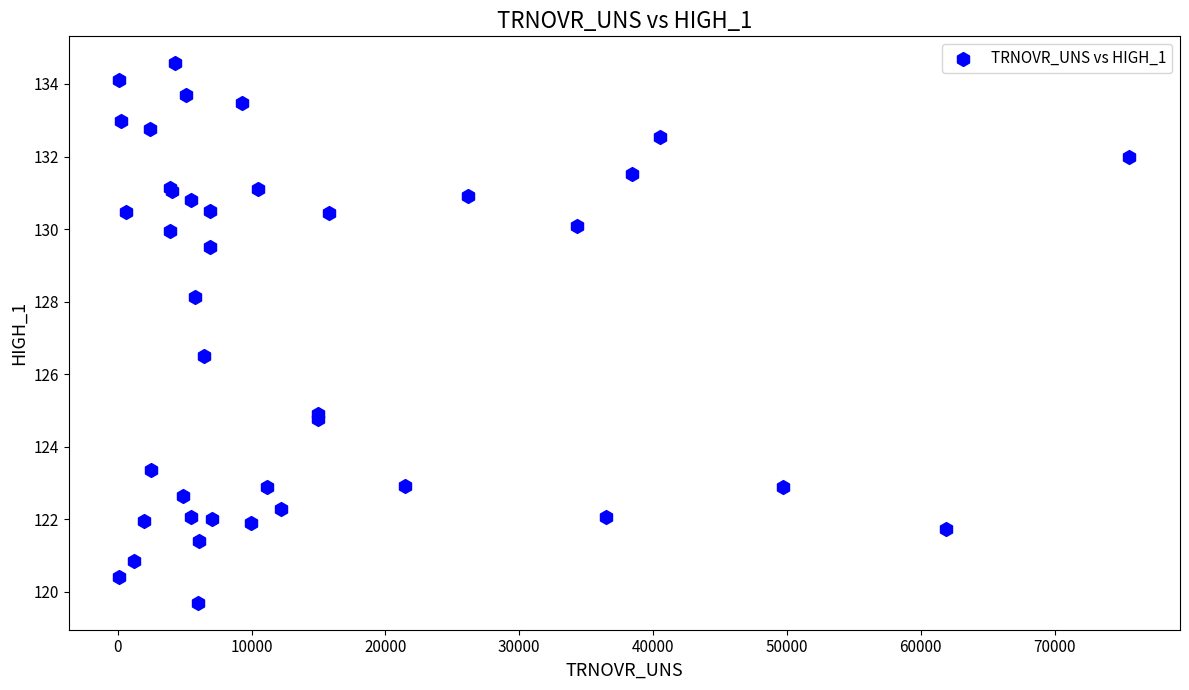

What Y value in the scatter plot is closest to 127?

126.5